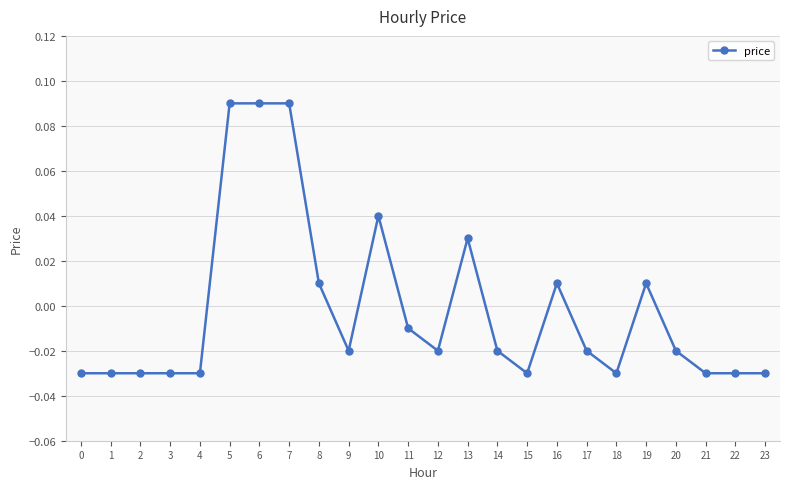

Where does the data first go above 0?

5